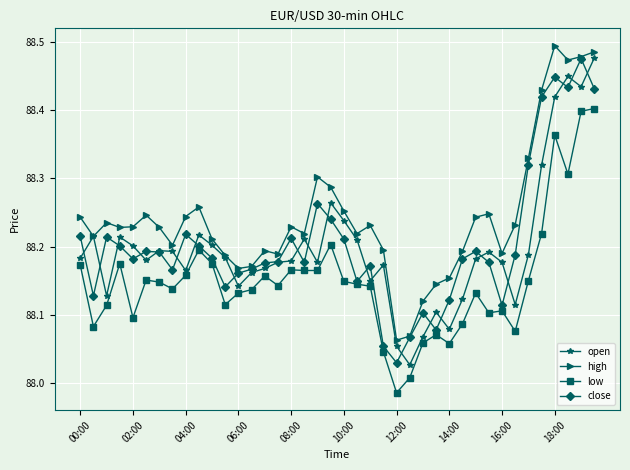

What is the difference between the maximum and minimum values in the high series?

0.4